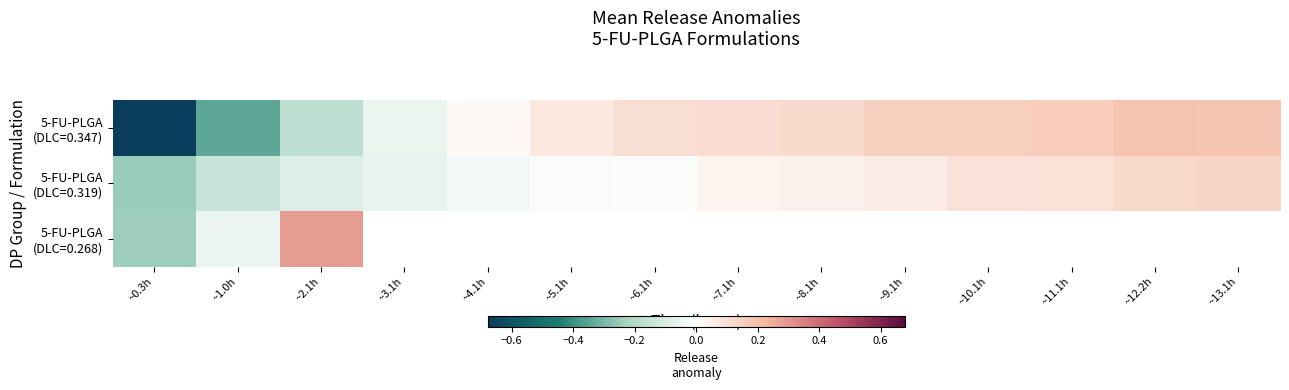

List the labels in order of 5-FU-PLGA (DLC=0.319) value, largest first.

~13.1h, ~12.2h, ~11.1h, ~10.1h, ~9.1h, ~8.1h, ~7.1h, ~6.1h, ~5.1h, ~4.1h, ~3.1h, ~2.1h, ~1.0h, ~0.3h